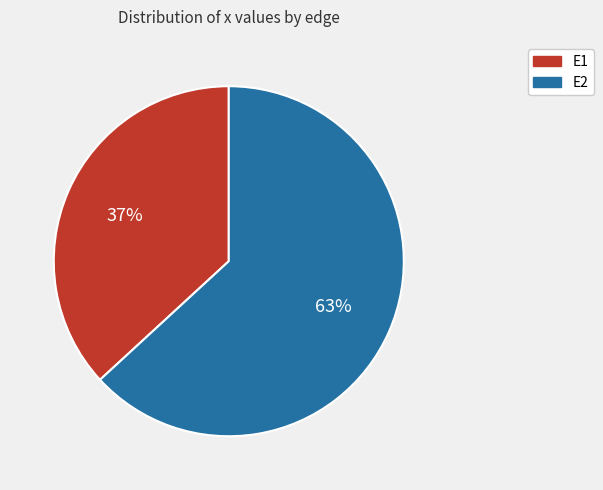

What percentage is the E2 slice, to the nearest percent?

63%